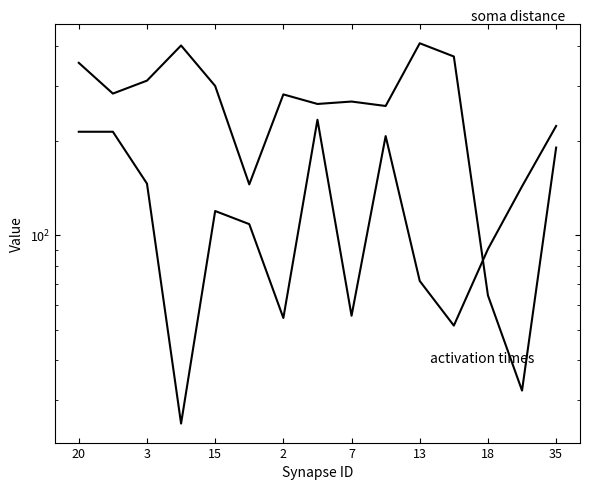

Which series has the largest total across all categories?

soma distance